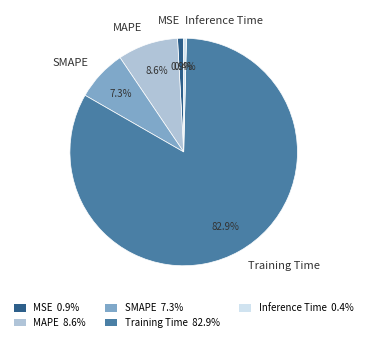

Count the number of slices in the pie.

5